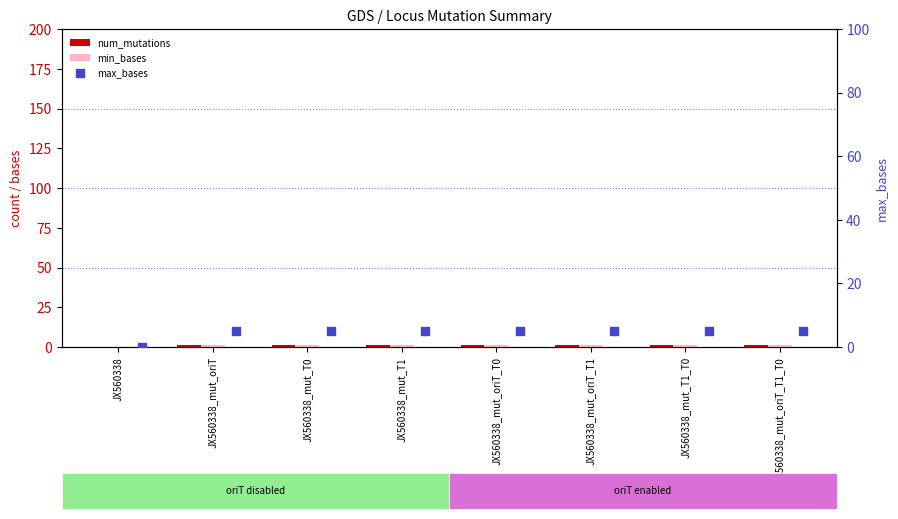

Which series contains the lowest Y value?

num_mutations